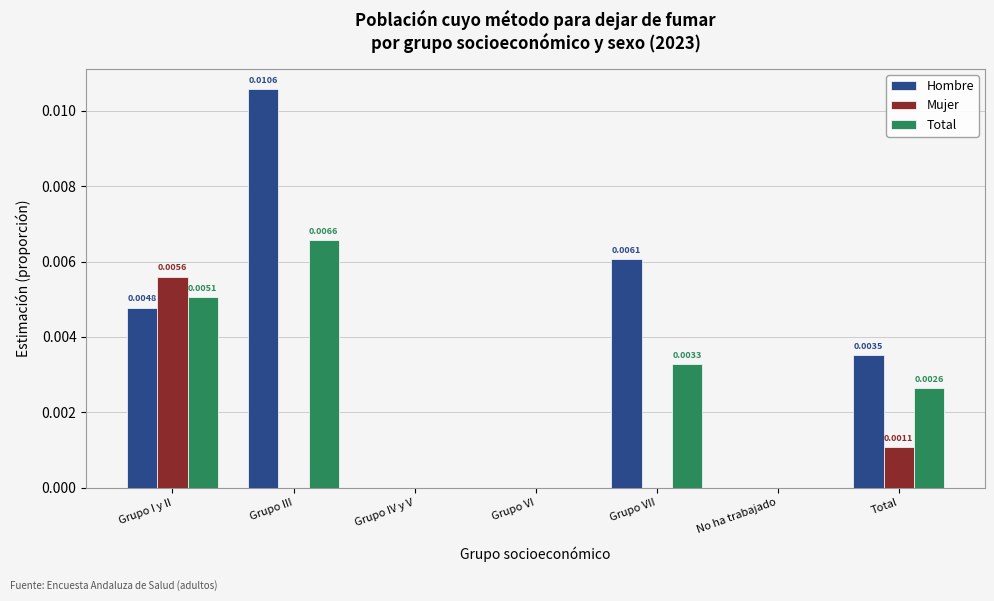

How many series are shown in this chart?

3